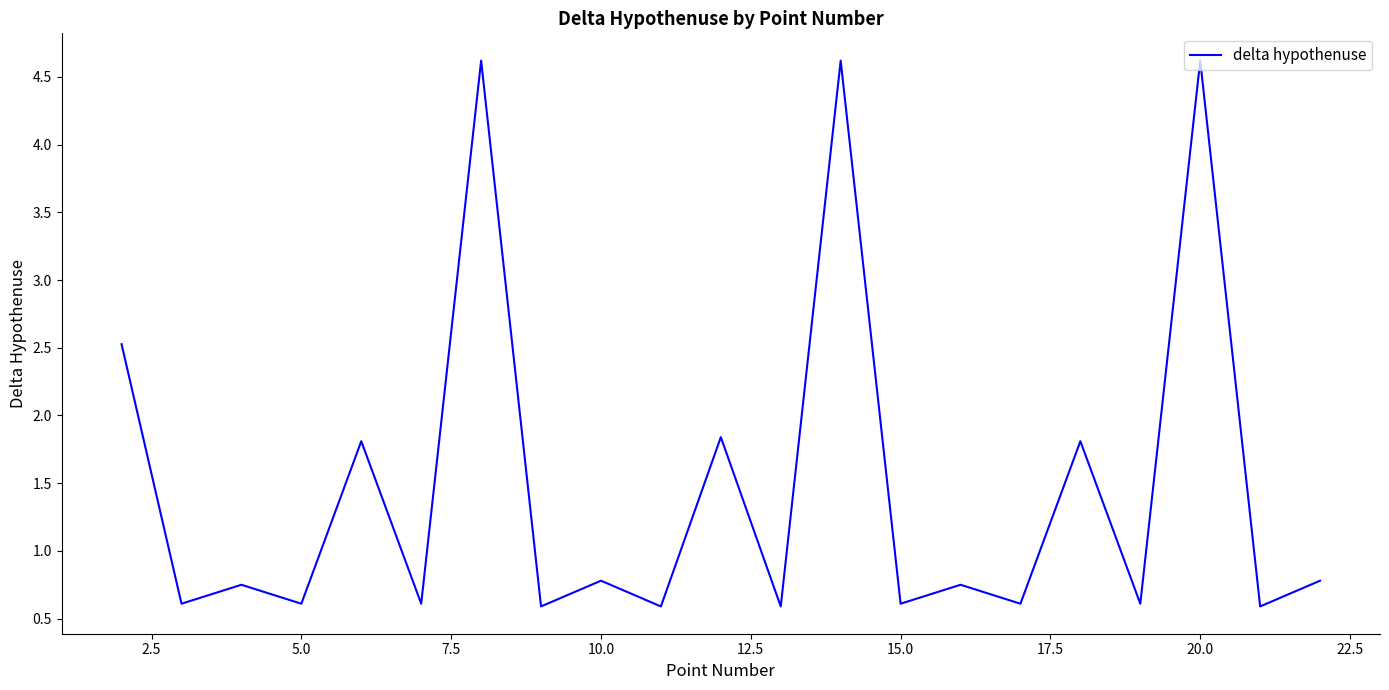

What is the difference between the maximum and minimum values?

4.0